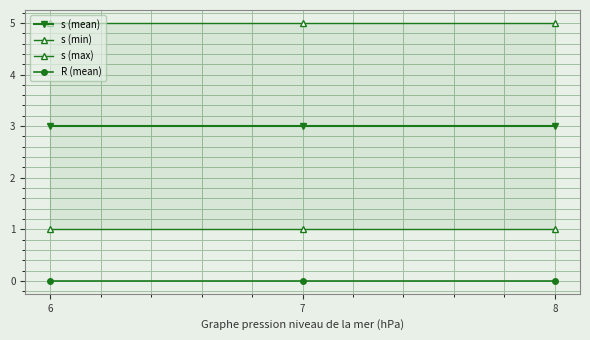

Reading left to right, extract all data points from this chart.

s (mean): 3	3	3
s (min): 1	1	1
s (max): 5	5	5
R (mean): 0	0	0